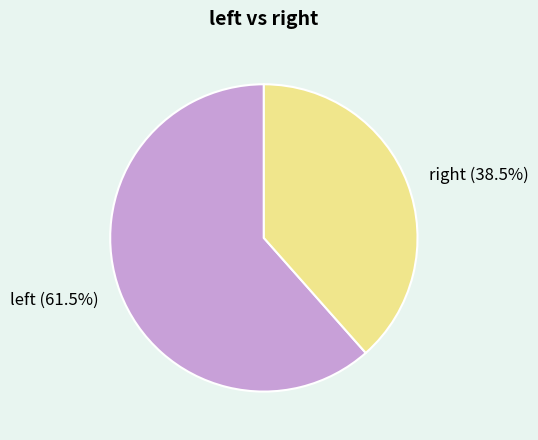

To the nearest percent, what is the difference between the largest and smallest slice percentages?

23%